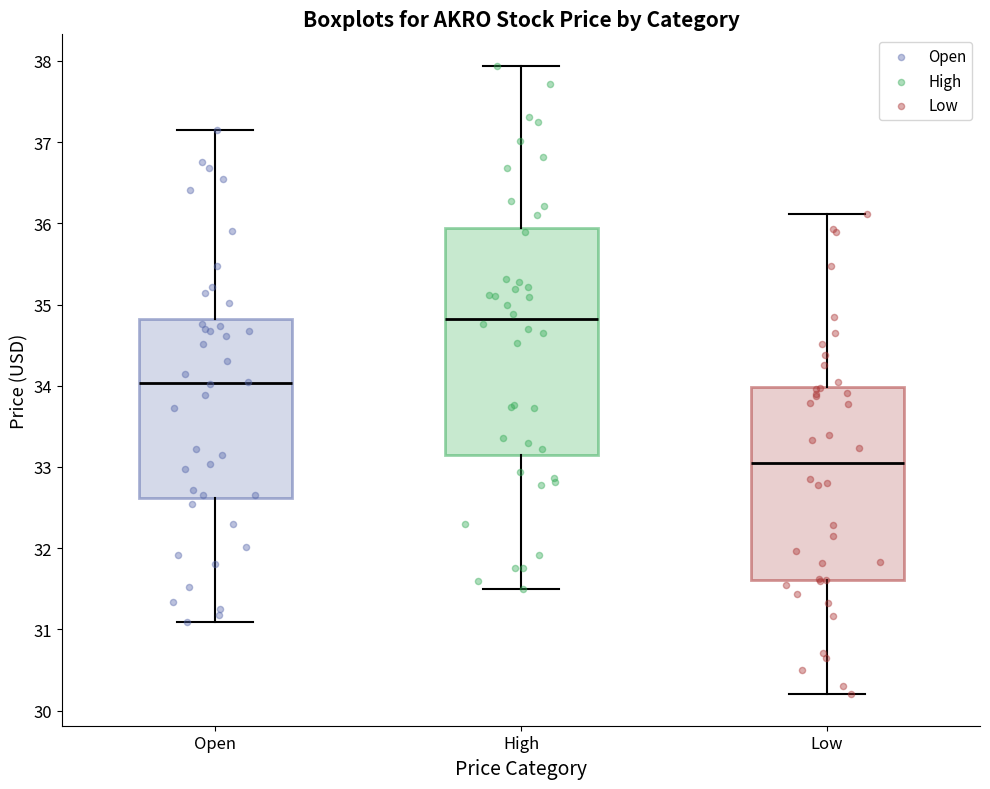

Reading left to right, read every box against the y-axis: the position of its median line, the range the box covers, and the ends of its whiskers. The values are not printed on the chart, so give them approximately, as read against the axis.

Open: median 34.0, box 32.6 to 34.8, whiskers 31.1 to 37.2
High: median 34.8, box 33.2 to 35.9, whiskers 31.5 to 37.9
Low: median 33.0, box 31.6 to 34.0, whiskers 30.2 to 36.1